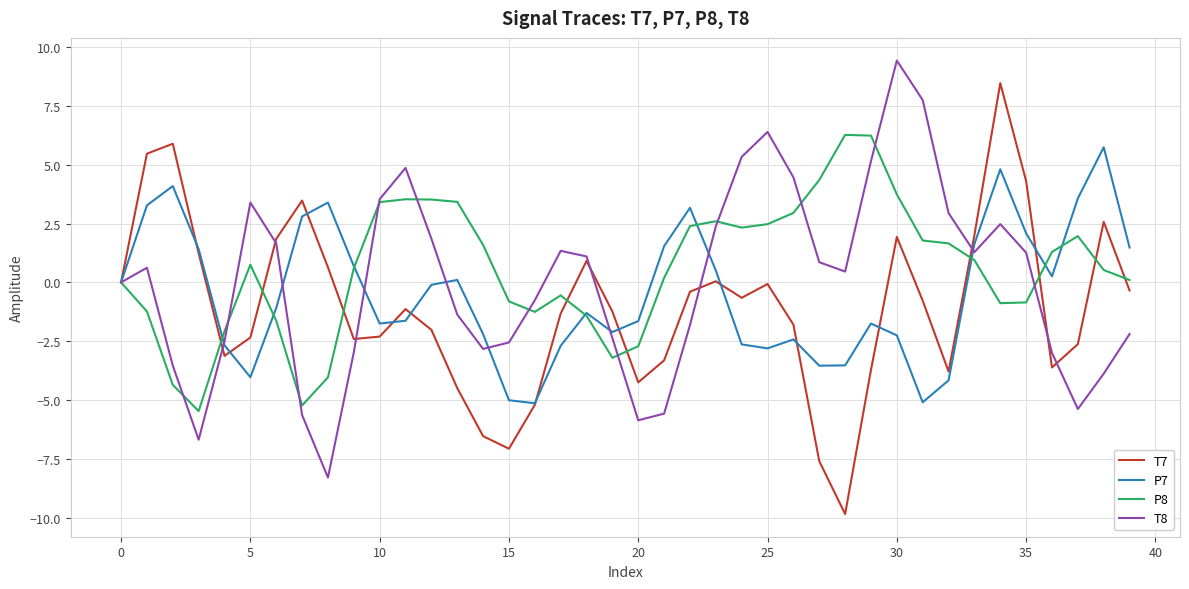

What is the minimum value for P8?

-5.5